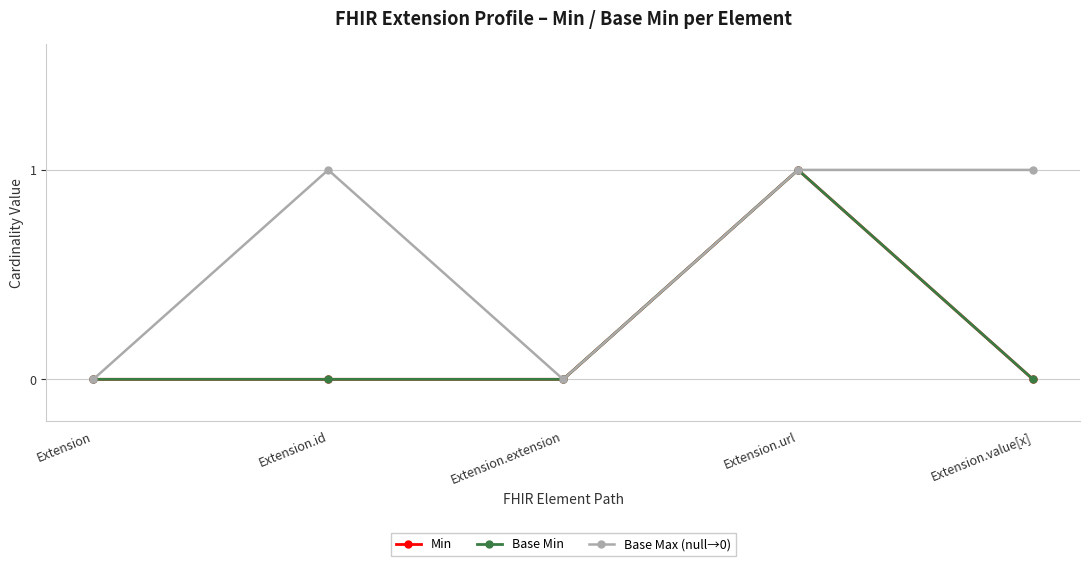

Is the value of Base Max (null→0) at Extension.extension greater than the value of Min at Extension.url?

No